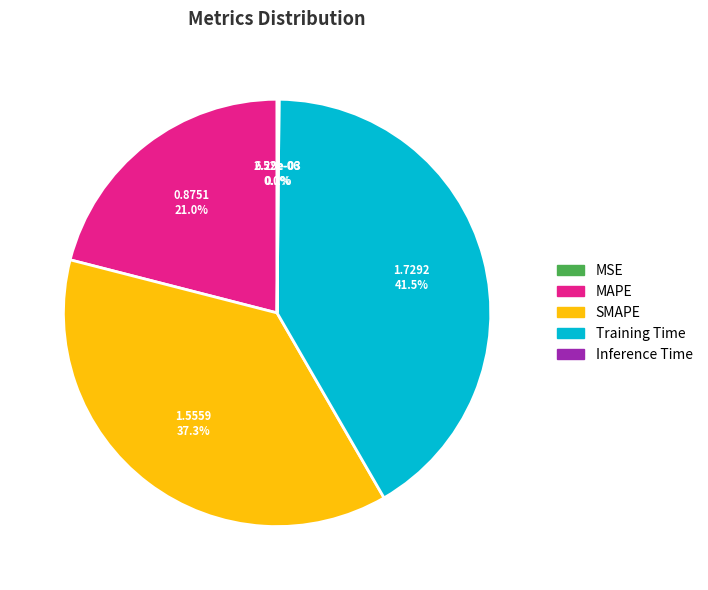

Is there any slice that represents more than half of the pie?

No